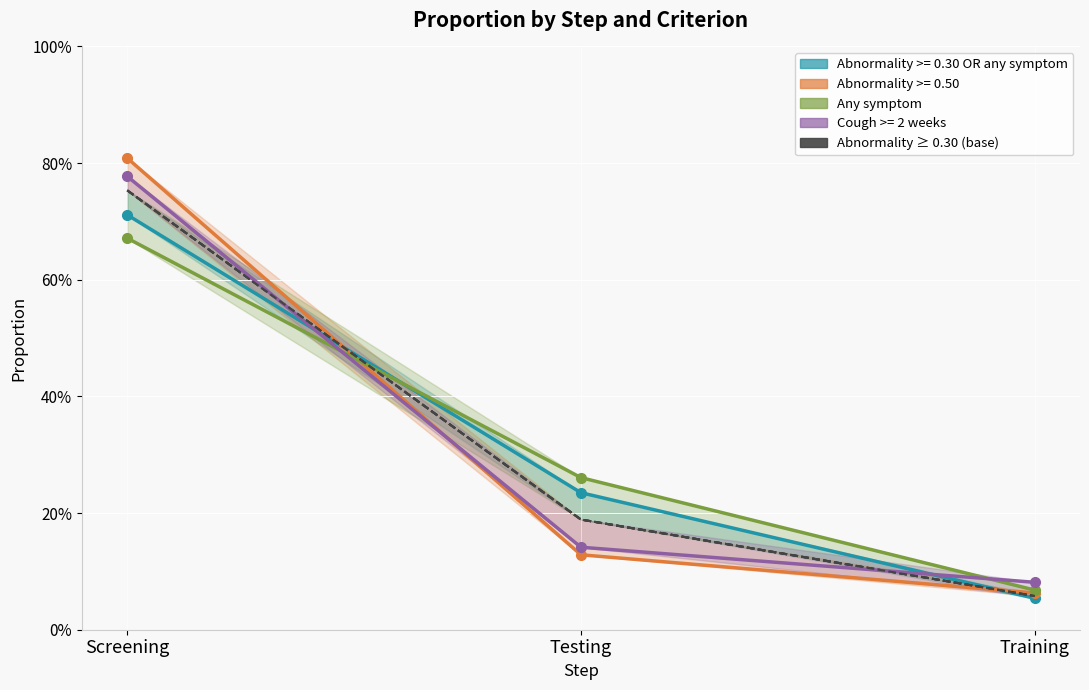

Where is the data nearest to the value 0?

Training